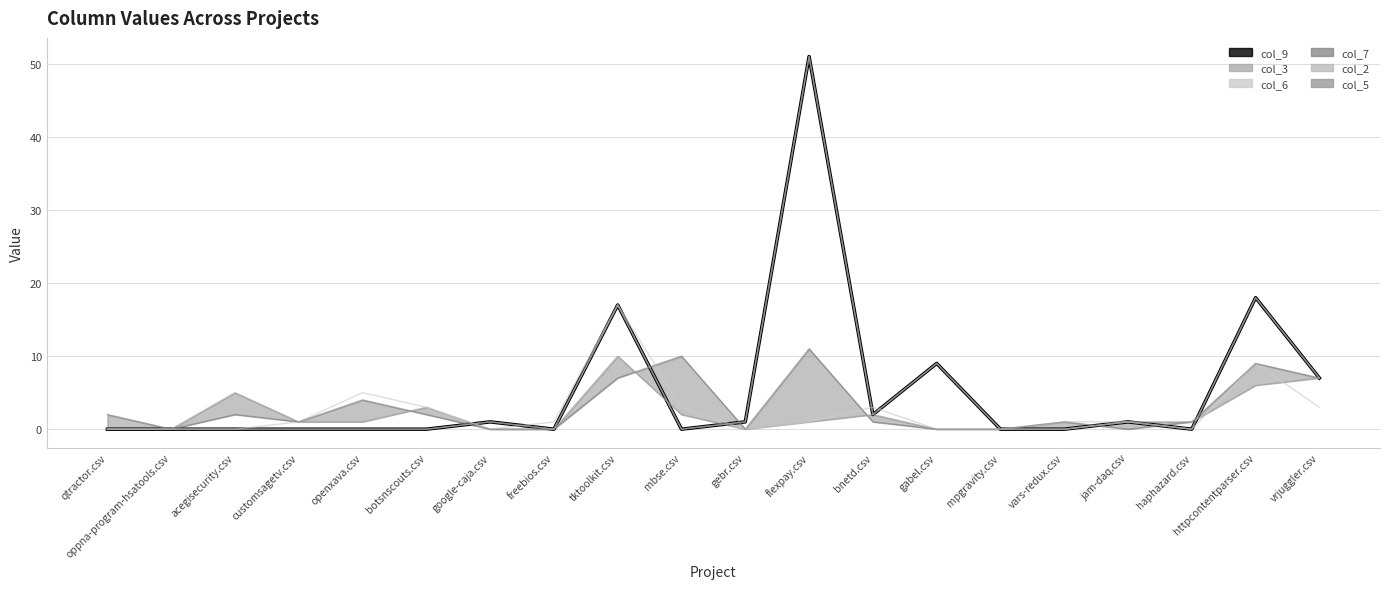

Rank the series at gebr.csv from highest to lowest value.

col_9, col_2, col_5, col_3, col_6, col_7